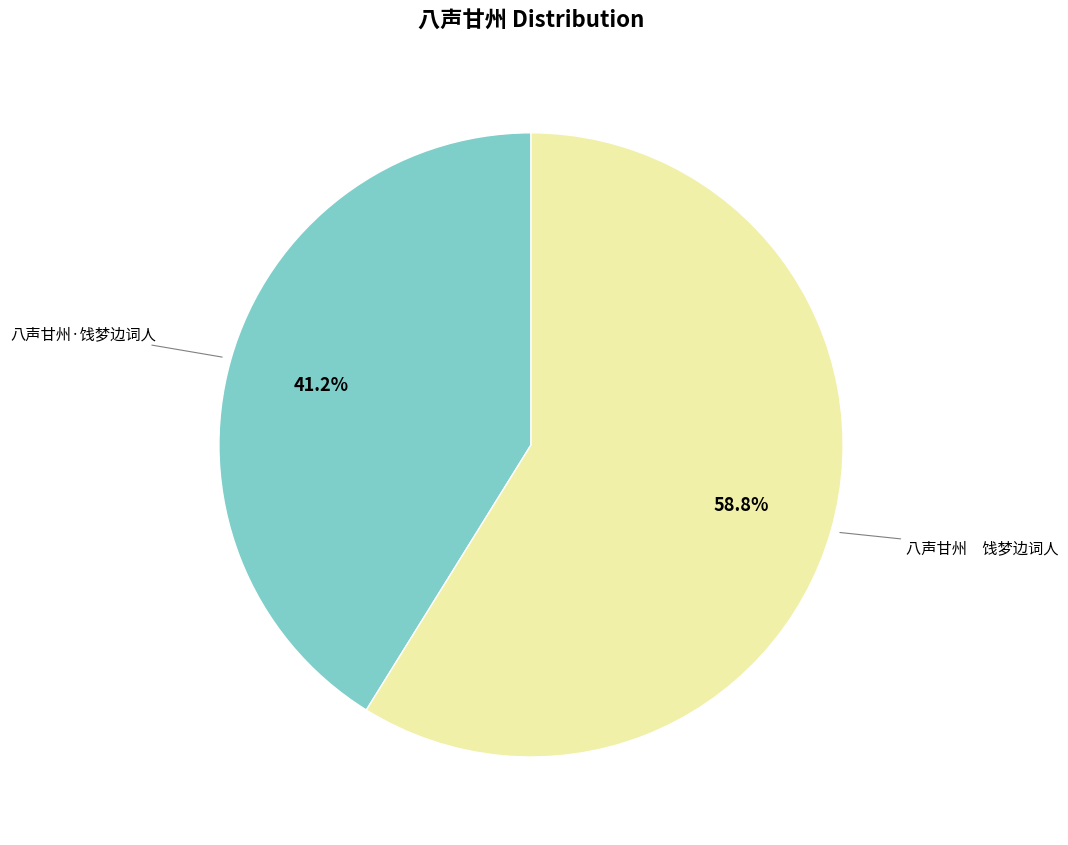

Which category has the smallest portion of the pie?

八声甘州·饯梦边词人